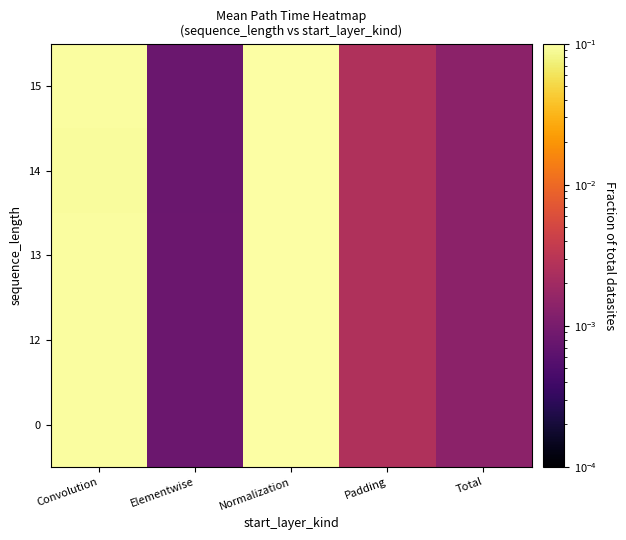

Reading left to right, extract all data points from this chart.

0: Convolution=0.1	Elementwise=0.0	Normalization=0.1	Padding=0.0	Total=0.0
12: Convolution=0.1	Elementwise=0.0	Normalization=0.1	Padding=0.0	Total=0.0
13: Convolution=0.1	Elementwise=0.0	Normalization=0.1	Padding=0.0	Total=0.0
14: Convolution=0.1	Elementwise=0.0	Normalization=0.1	Padding=0.0	Total=0.0
15: Convolution=0.1	Elementwise=0.0	Normalization=0.1	Padding=0.0	Total=0.0